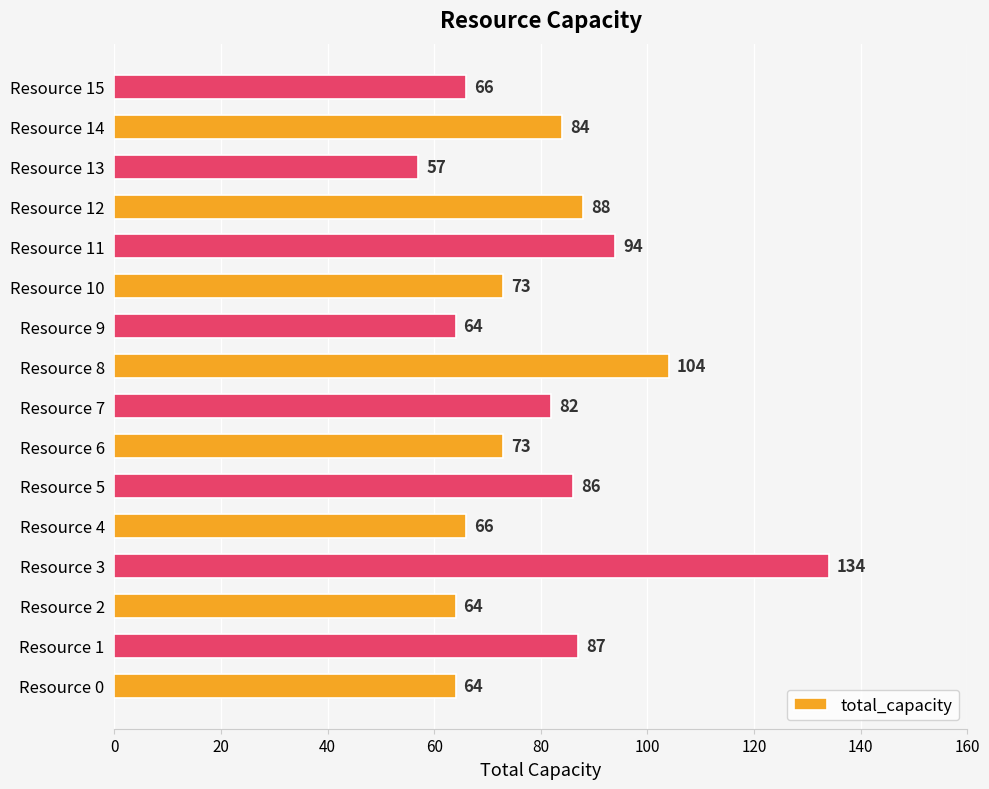

The value at Resource 9 is 64. True or false?

True